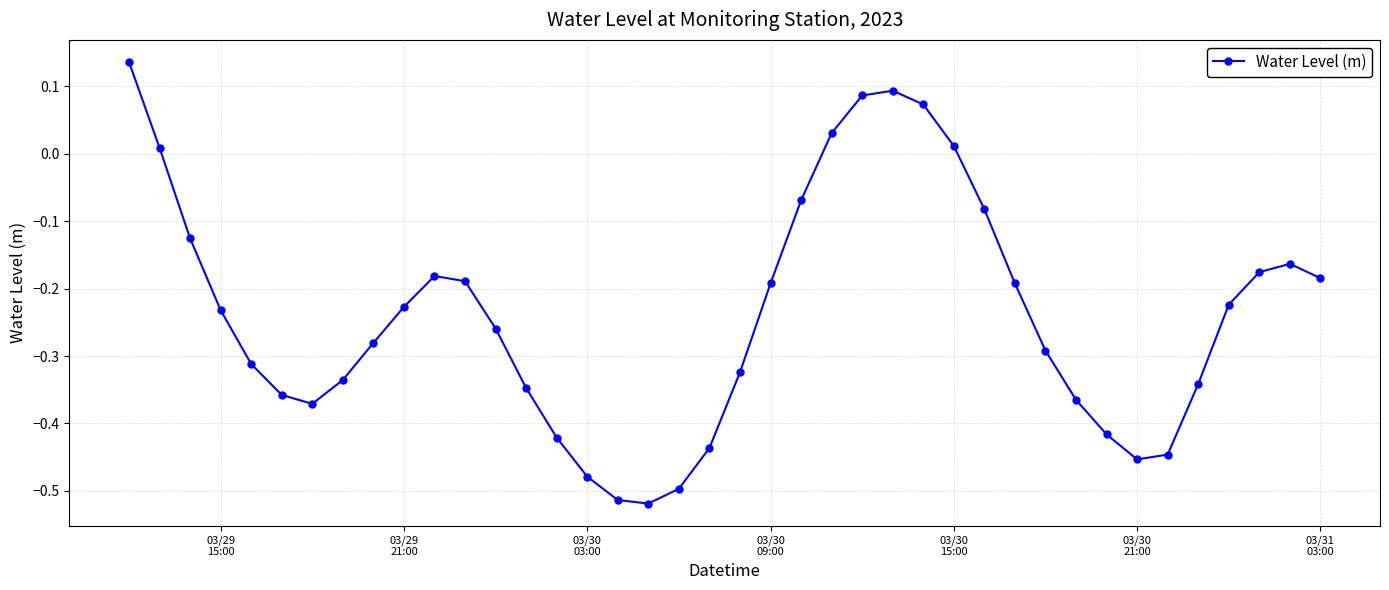

What is the difference between the maximum and minimum values?

0.7